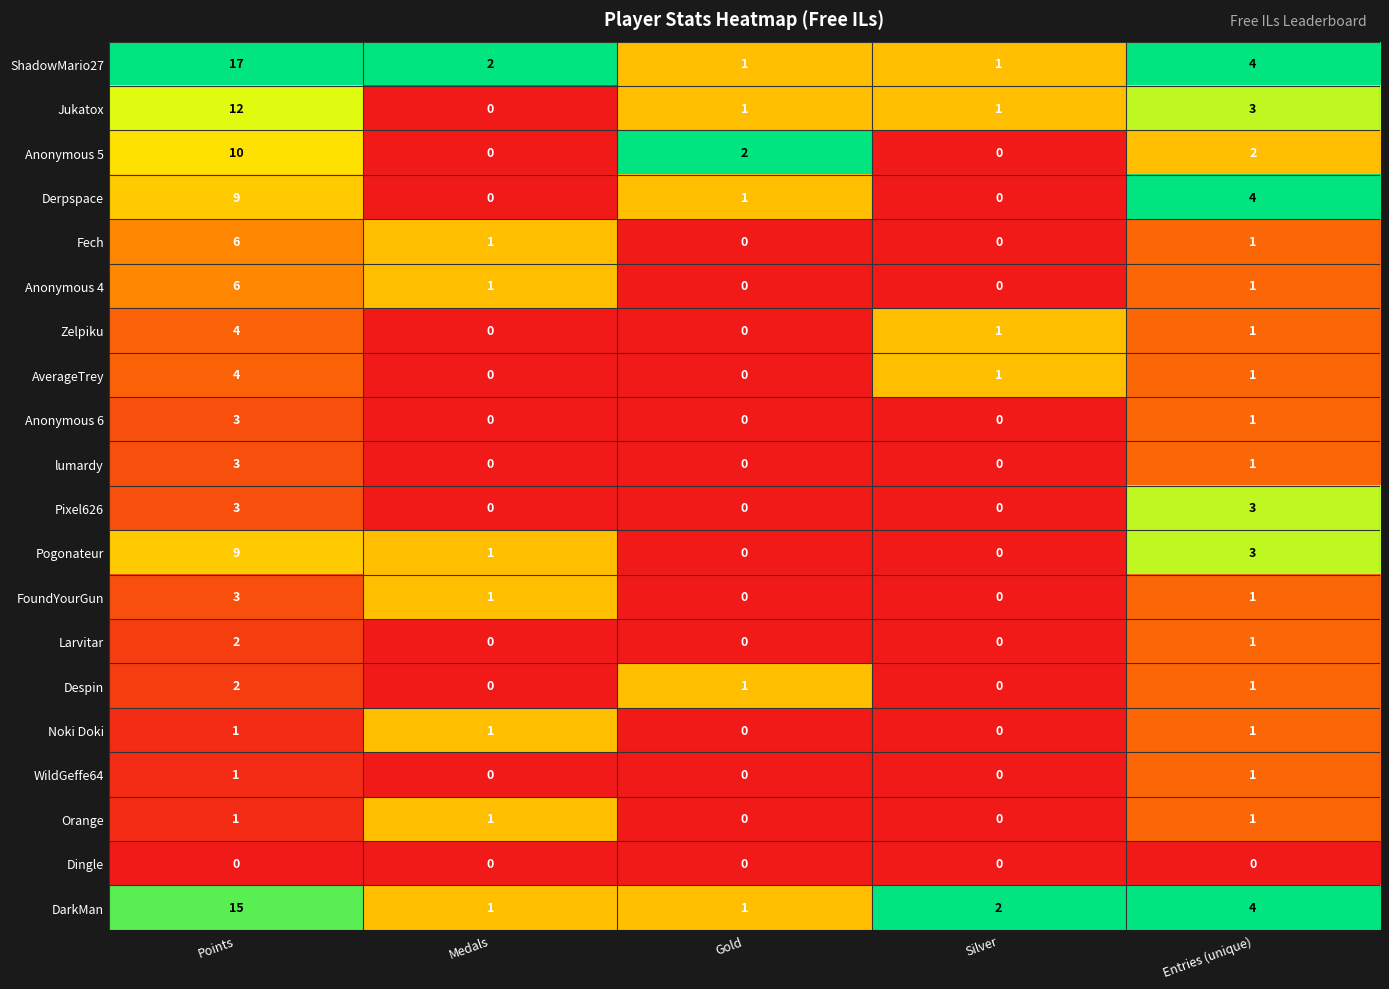

Which series has the widest spread of values?

ShadowMario27